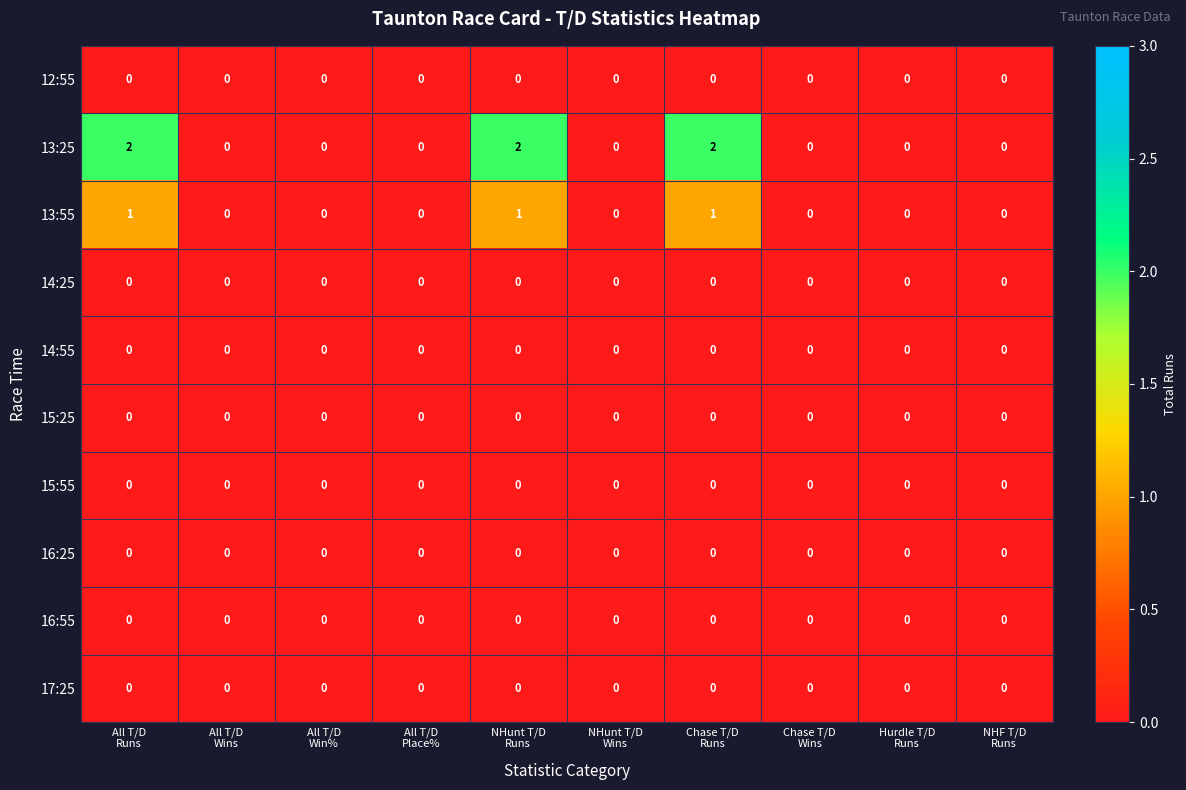

At how many categories does at least one series exceed 1?

3